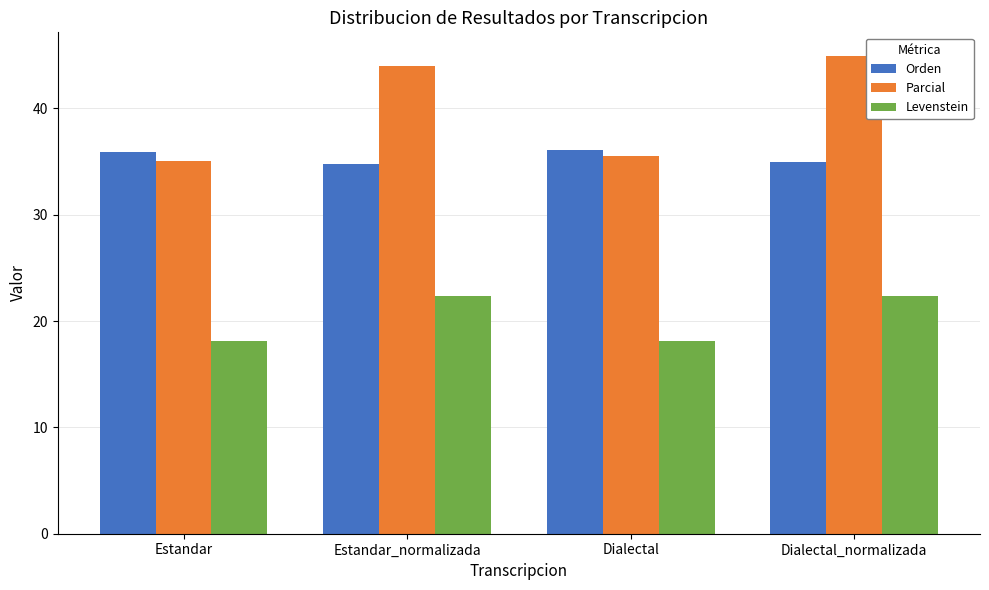

At Estandar_normalizada, list the series in order from largest to smallest.

Parcial, Orden, Levenstein